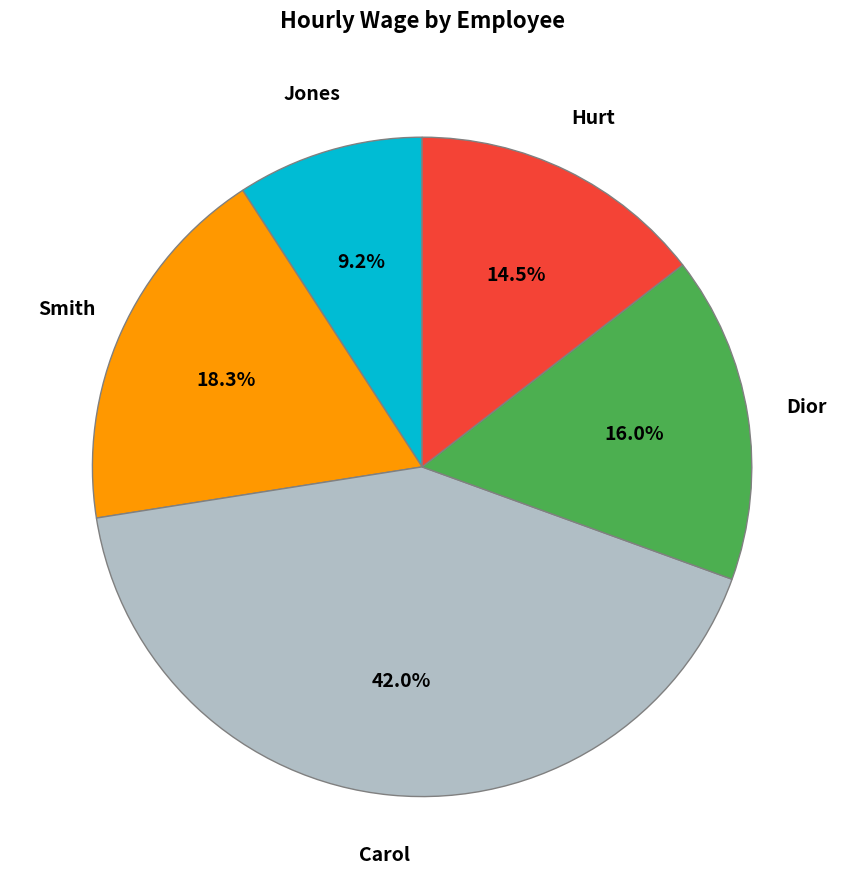

Is there a majority slice in this chart?

No